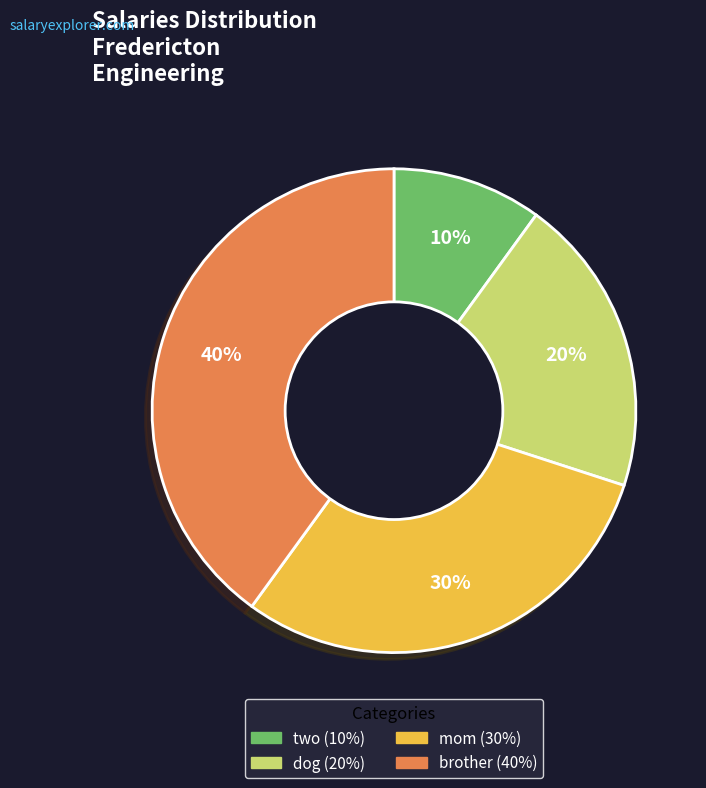

The dog slice represents 20% of the pie. True or false?

True